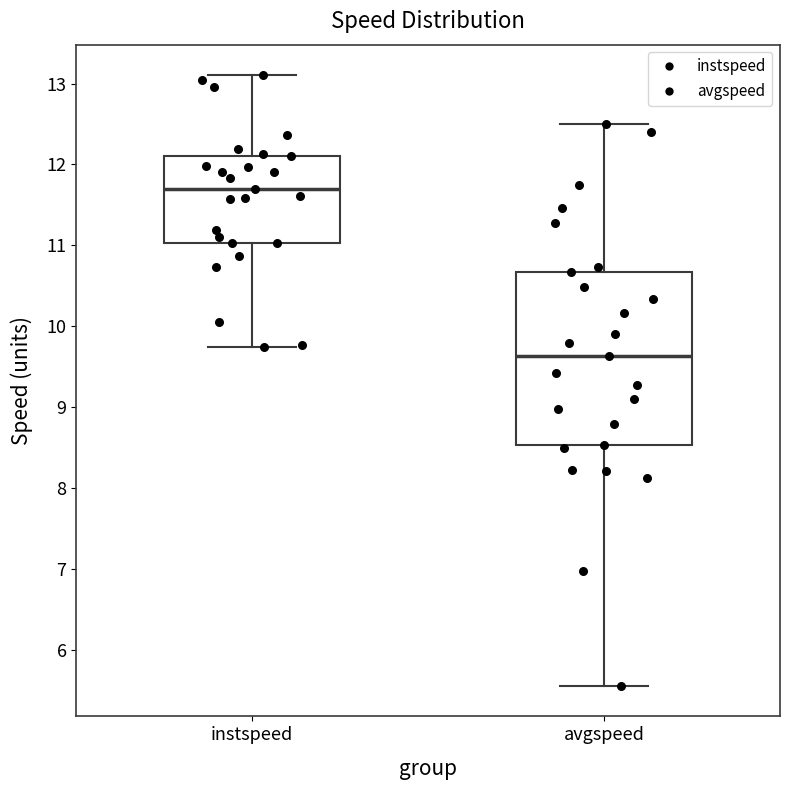

Reading left to right, transcribe this box plot: for each box, give where its median line is, the range the box spans, and where its two whiskers end, as read against the y-axis. The values are not printed on the chart, so give them approximately, as read against the axis.

instspeed: median 11.7, box 11.0 to 12.1, whiskers 9.7 to 13.1
avgspeed: median 9.6, box 8.5 to 10.7, whiskers 5.6 to 12.5